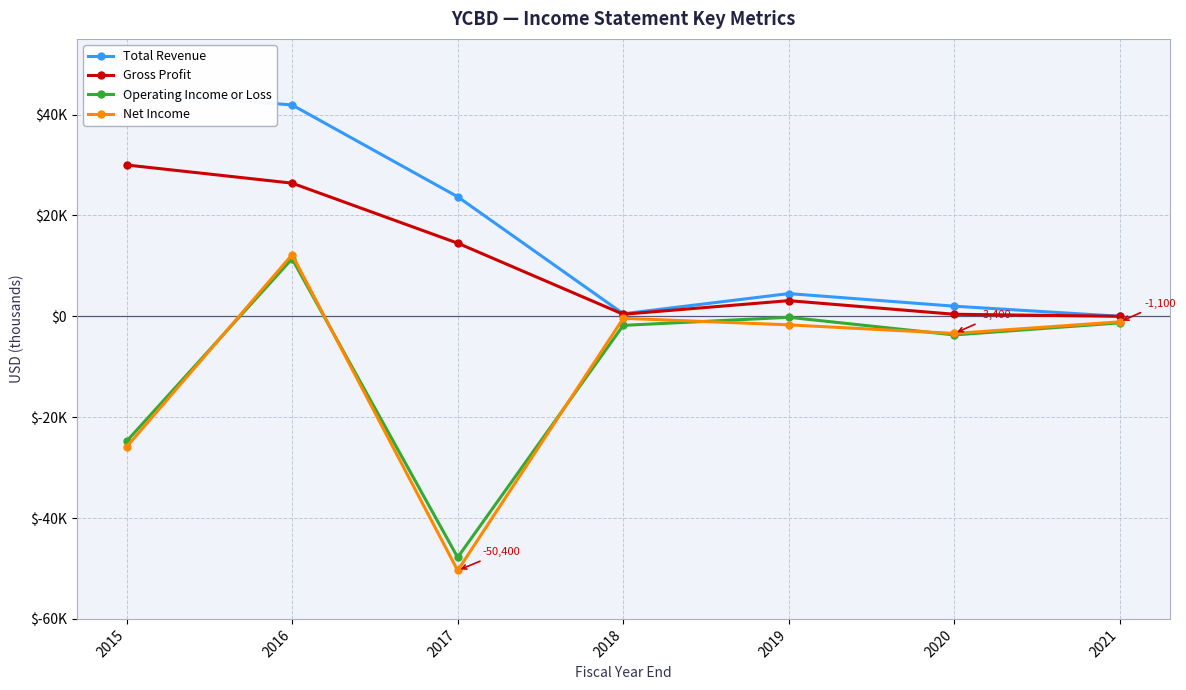

What are all the series names shown in the legend?

Total Revenue, Gross Profit, Operating Income or Loss, Net Income